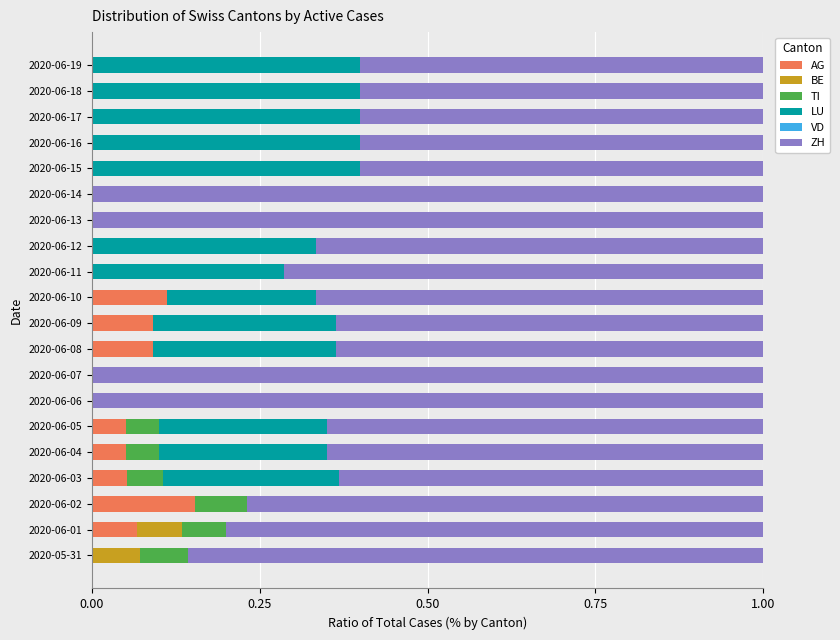

Which category has the highest value in the AG series?

2020-06-02